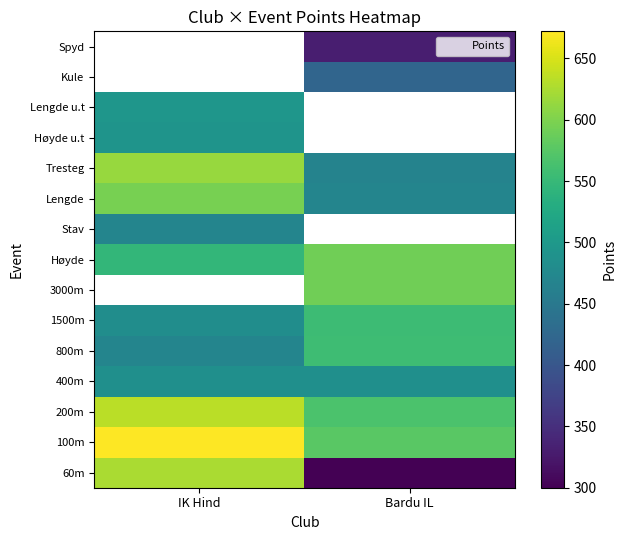

Which label corresponds to the smallest value in the chart?

Bardu IL